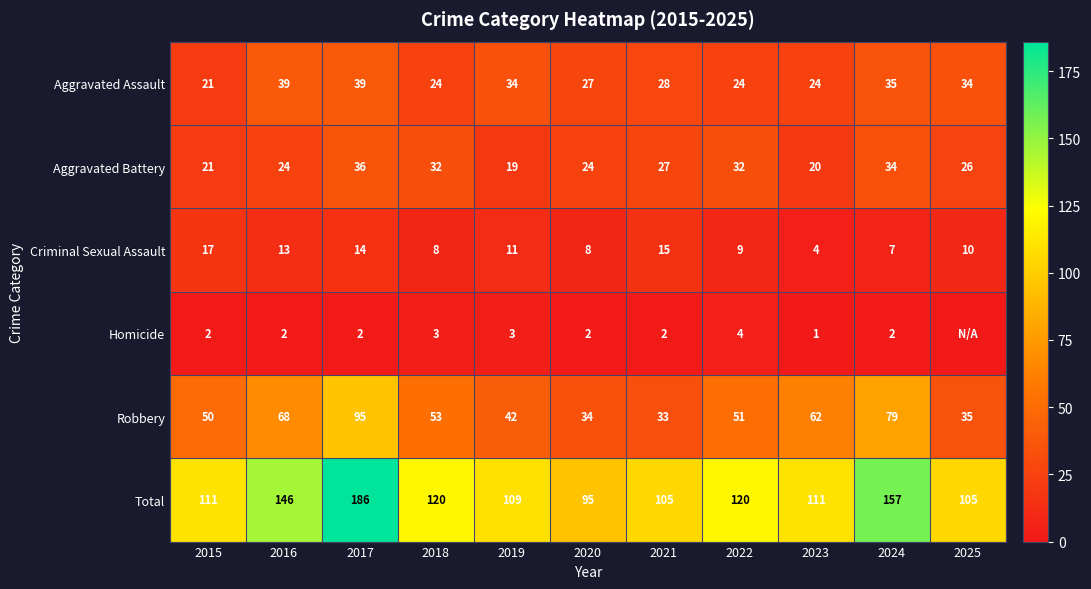

What value does the Aggravated Battery series have at 2023, to the nearest 5?

20